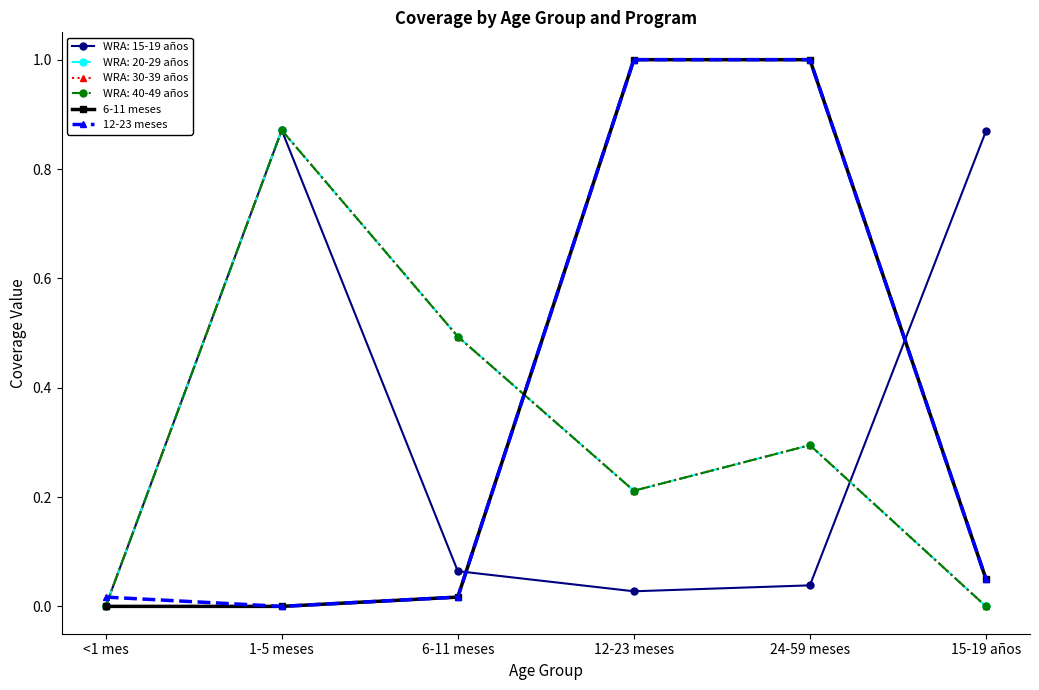

Does the chart have visible grid lines?

No